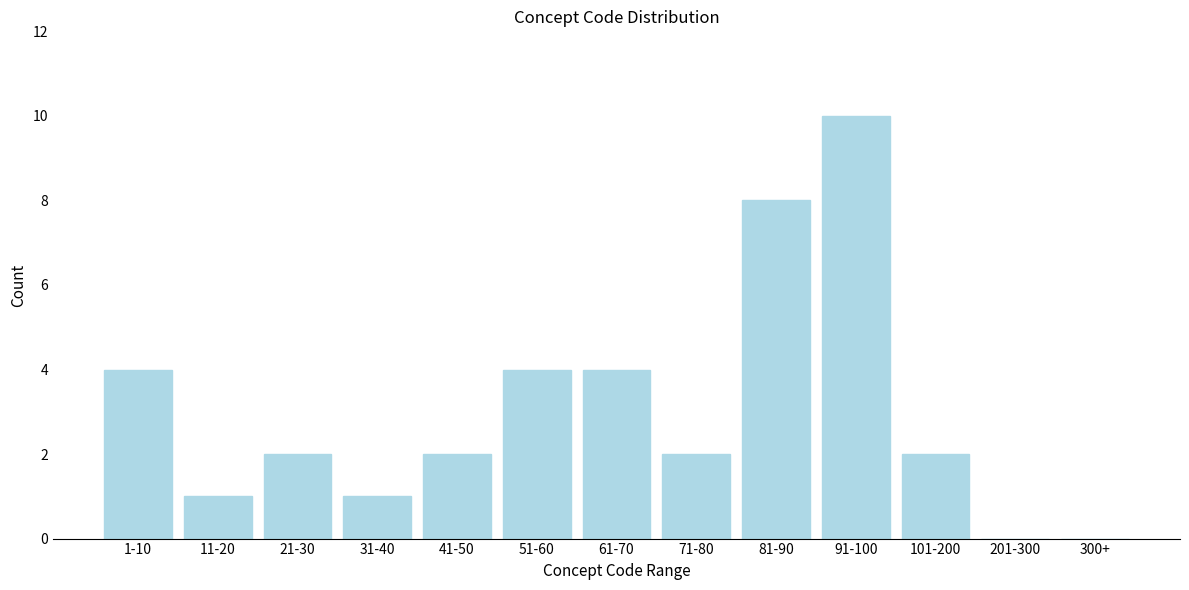

Reading right to left, list all the values displayed in this chart.

300+=0	201-300=0	101-200=2	91-100=10	81-90=8	71-80=2	61-70=4	51-60=4	41-50=2	31-40=1	21-30=2	11-20=1	1-10=4